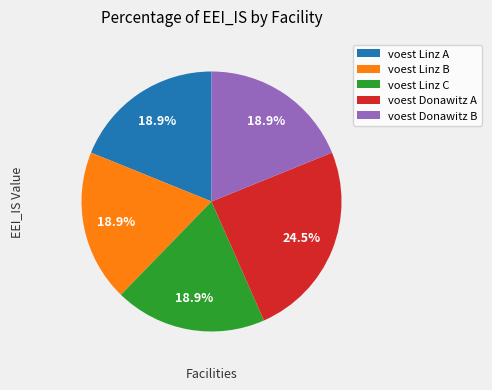

Is voest Donawitz A the majority of the pie?

No